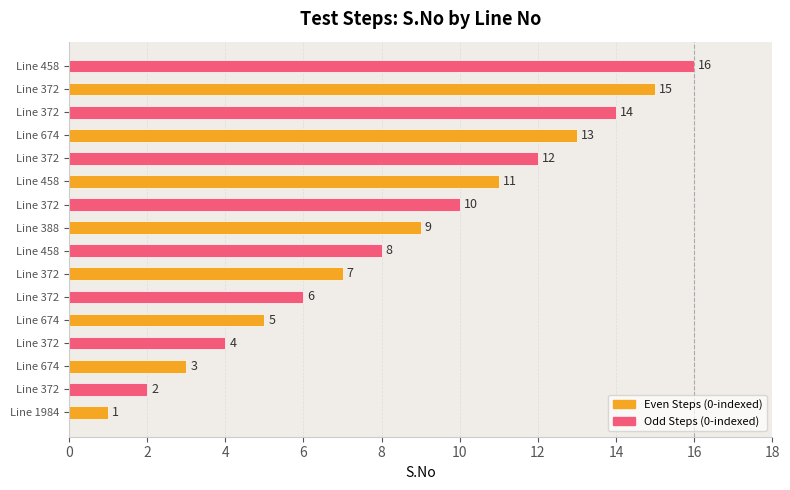

How many series are shown in this chart?

1